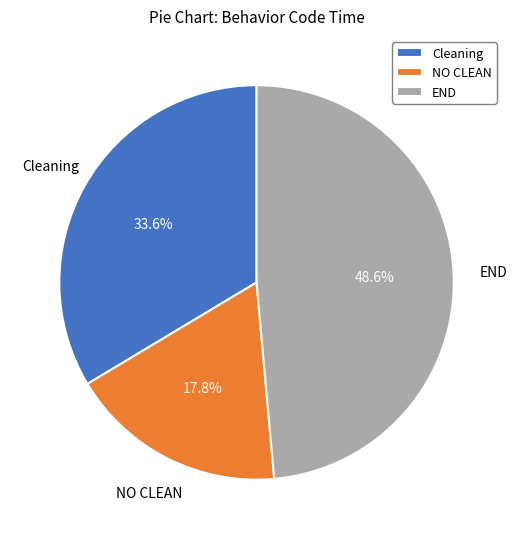

True or false: Cleaning accounts for 1% of the total.

False